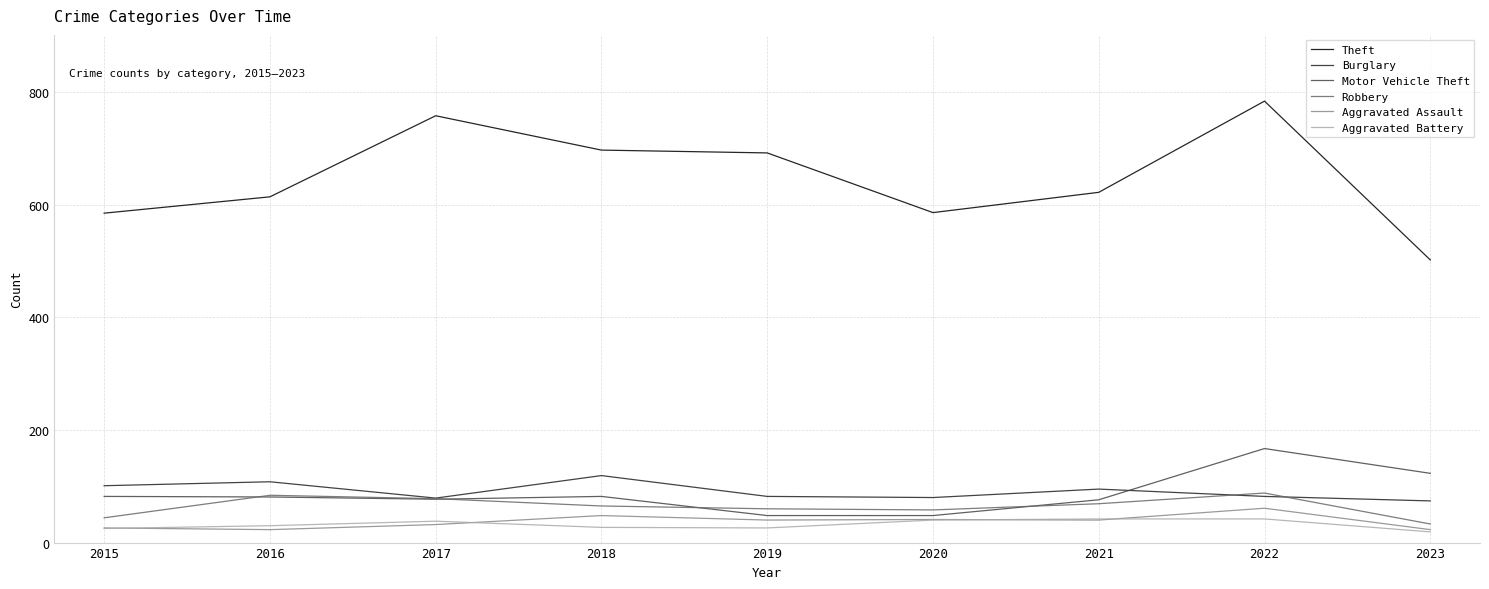

At which category does the chart reach its peak across all series?

2022